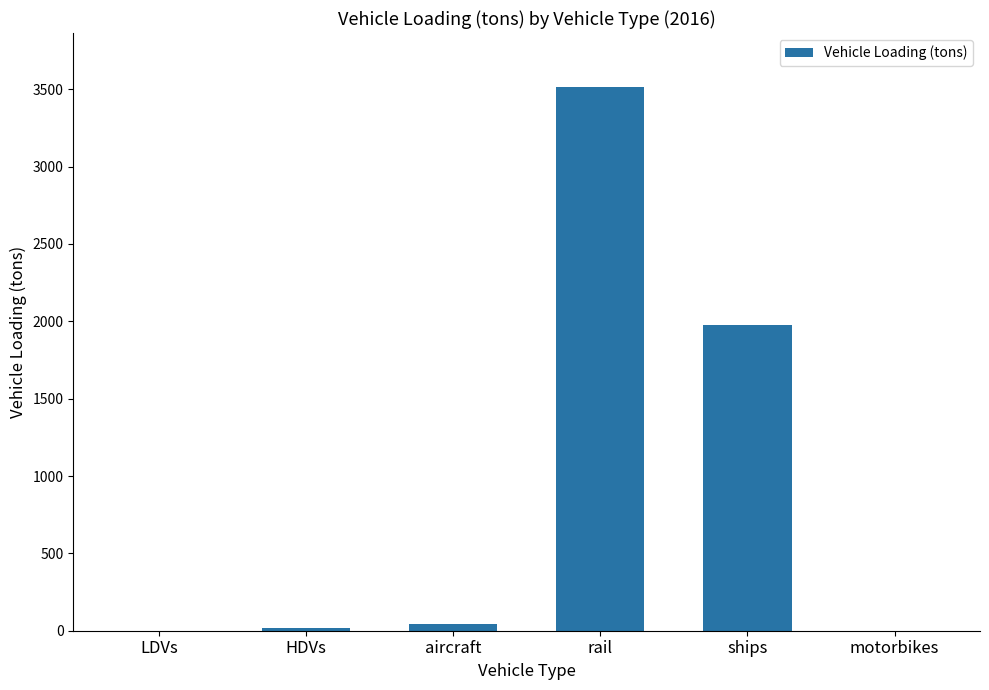

What is the sum of the values at ships and rail?

5486.8